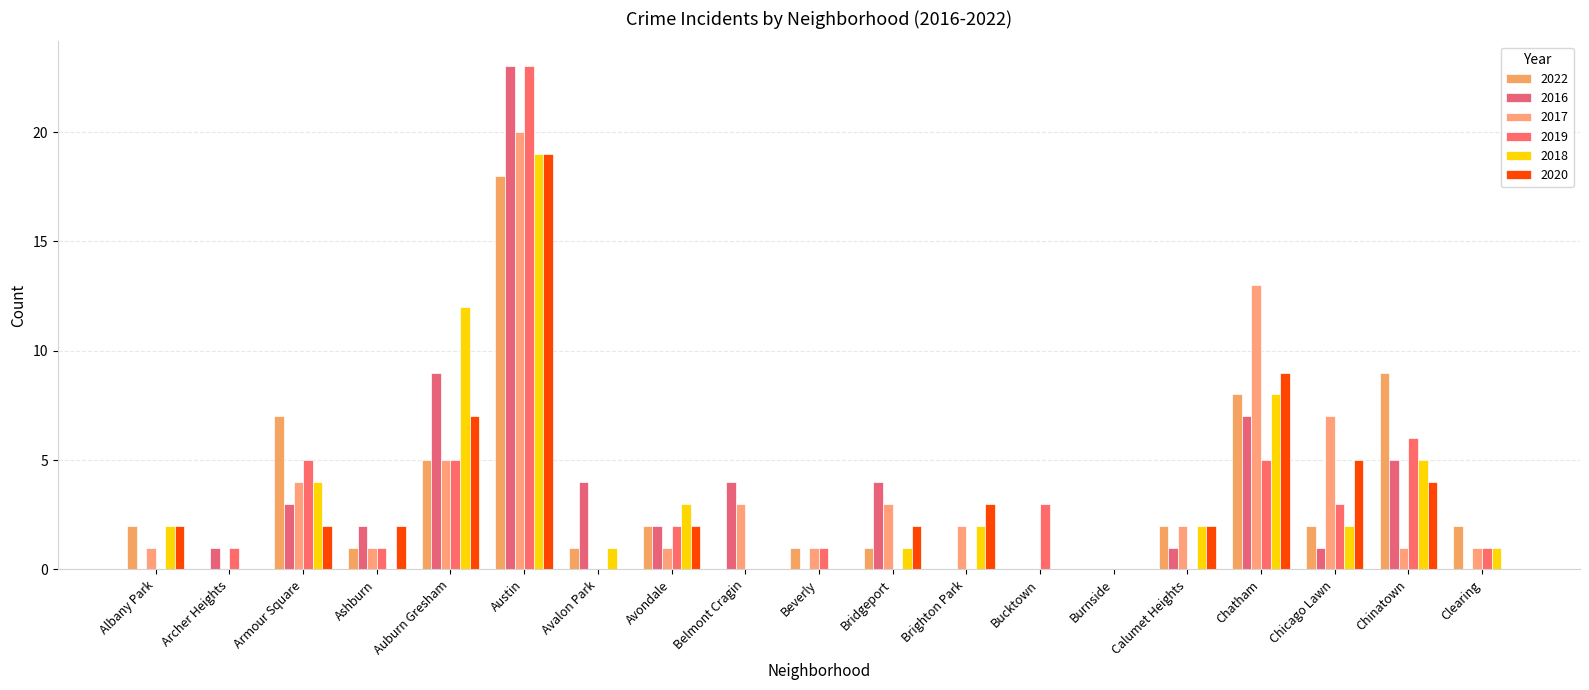

What is the label of the 5th bar from the left?

Auburn Gresham